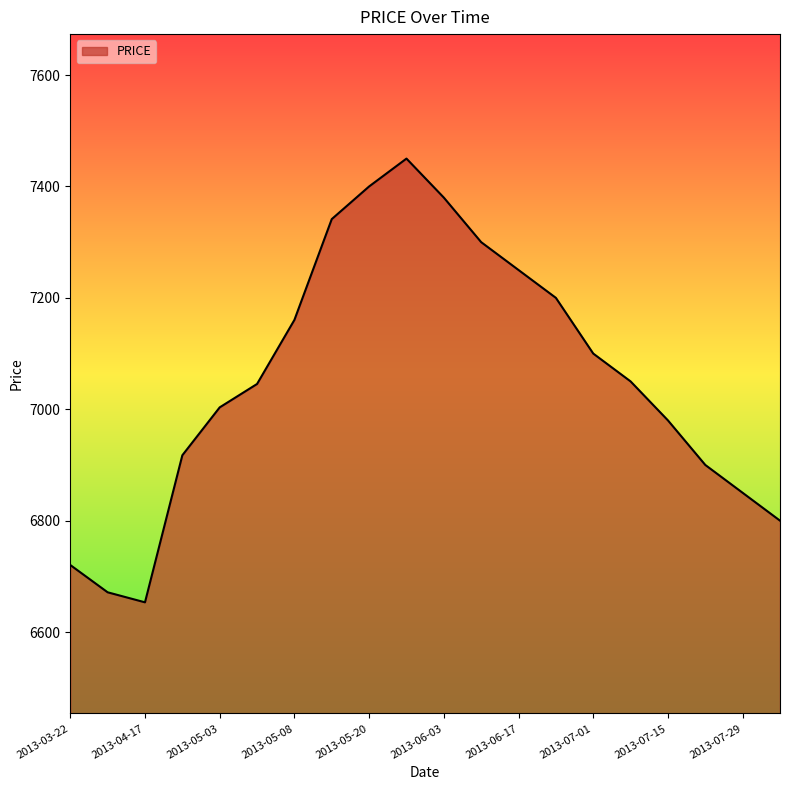

What is the difference between the maximum and minimum values?

796.6